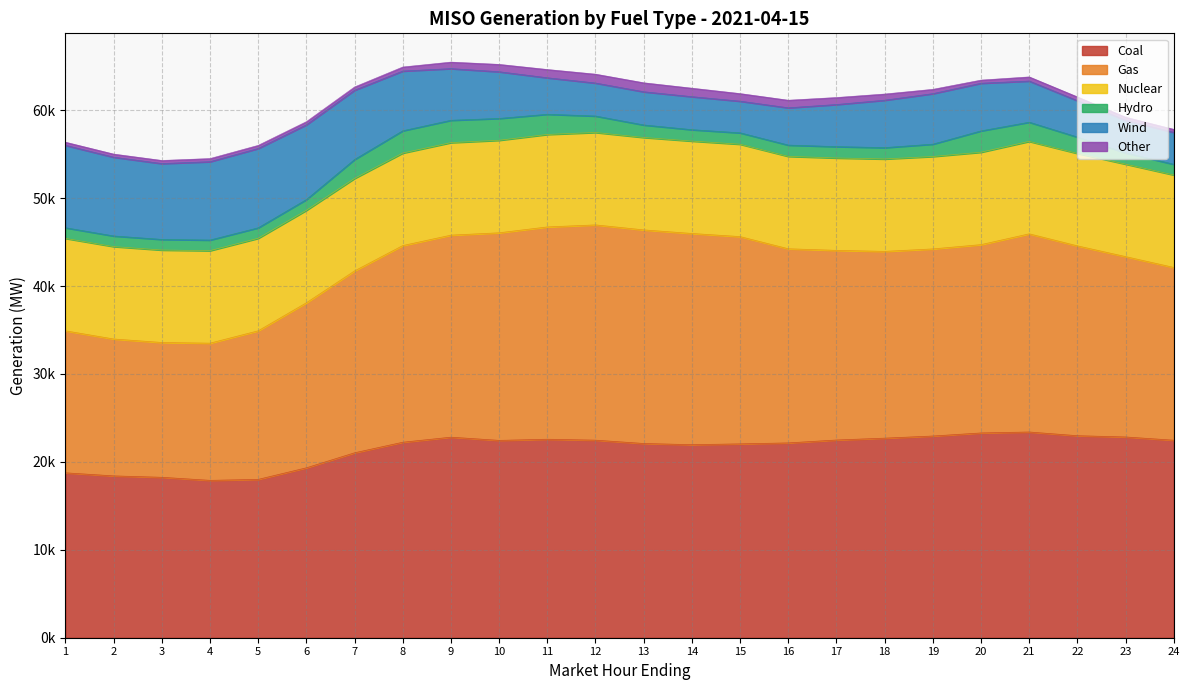

What is the value of the Coal point at the 16th from the left?

22161.2